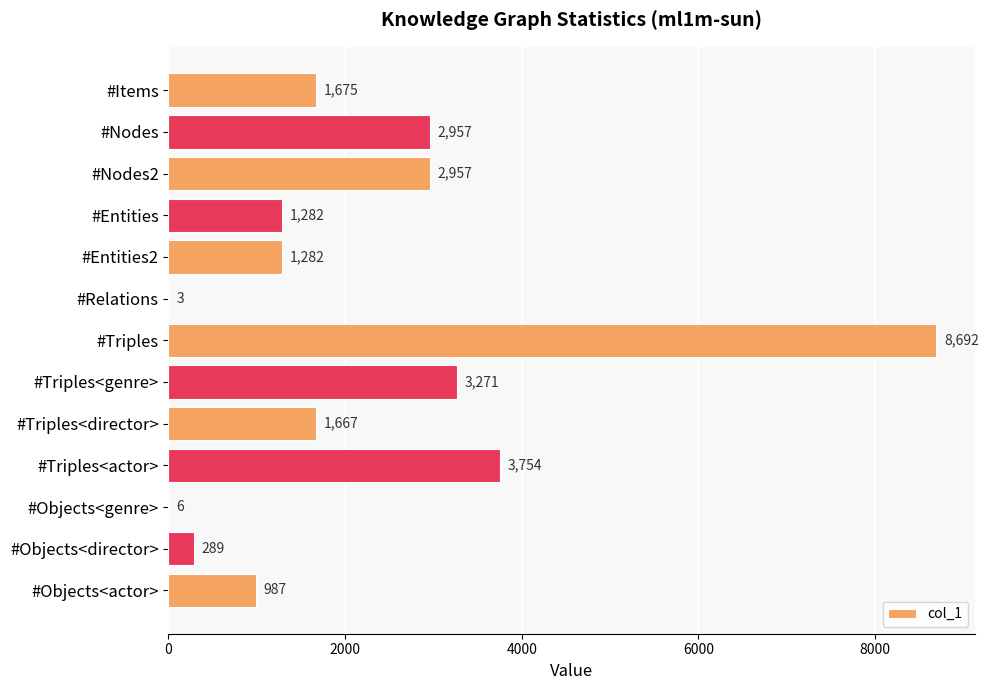

True or false: the data shows 3 at #Relations.

True